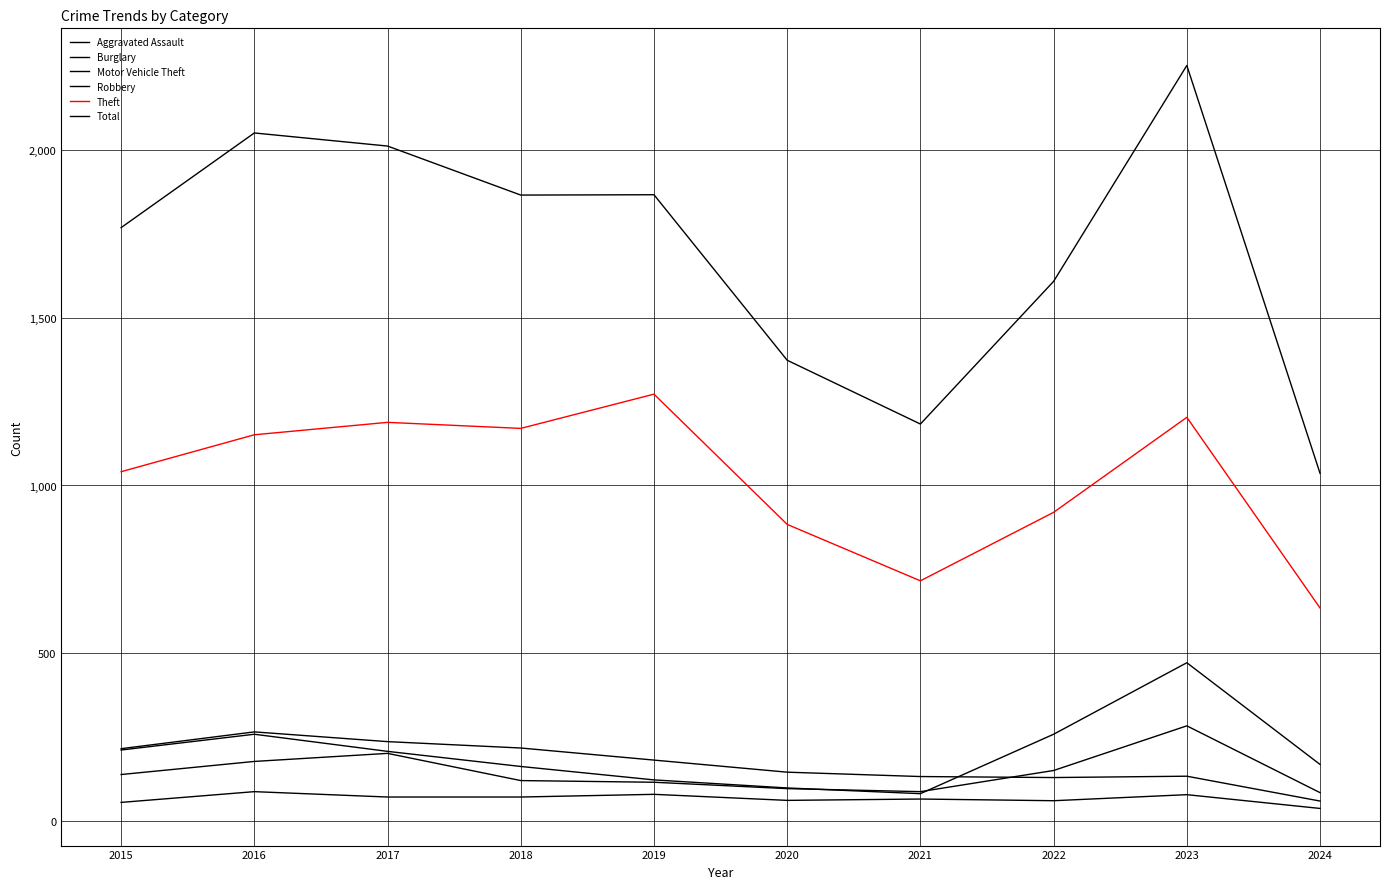

Which category has the lowest value across all series?

2024